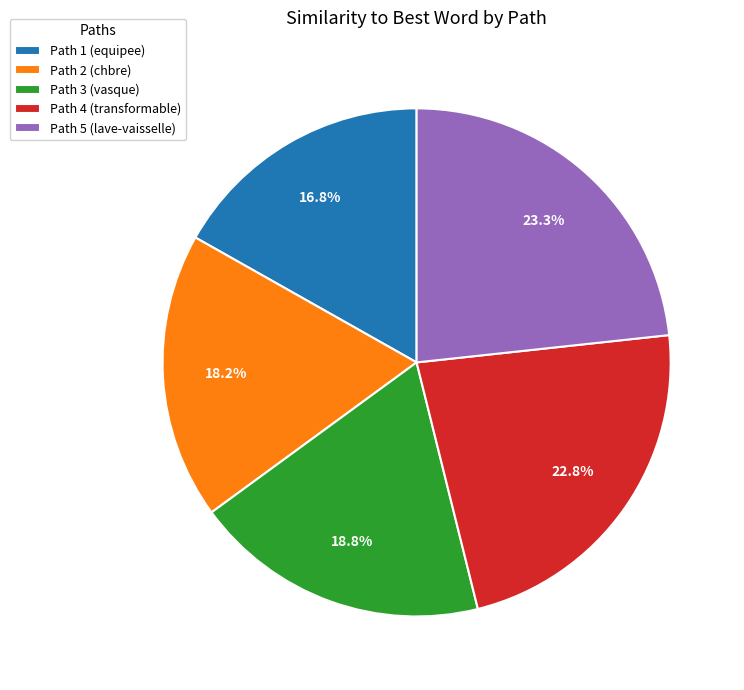

Does Path 4 (transformable) account for over 50% of the chart?

No